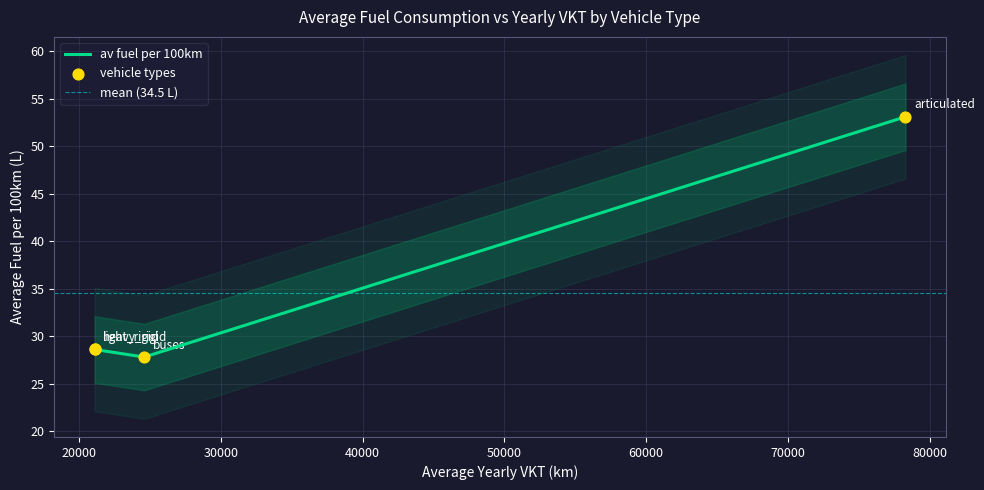

Which has a higher value, articulated or buses?

articulated